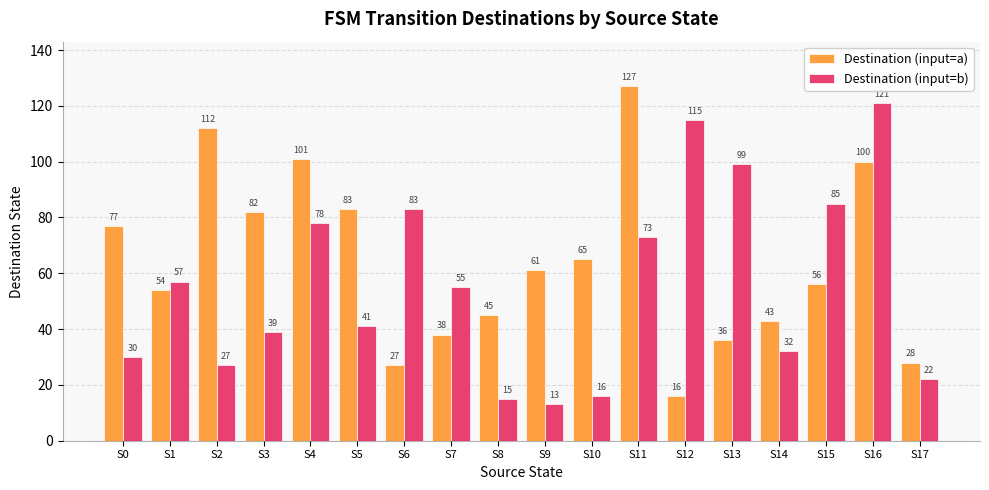

True or false: Destination (input=a) has a value of 66 at S8.

False